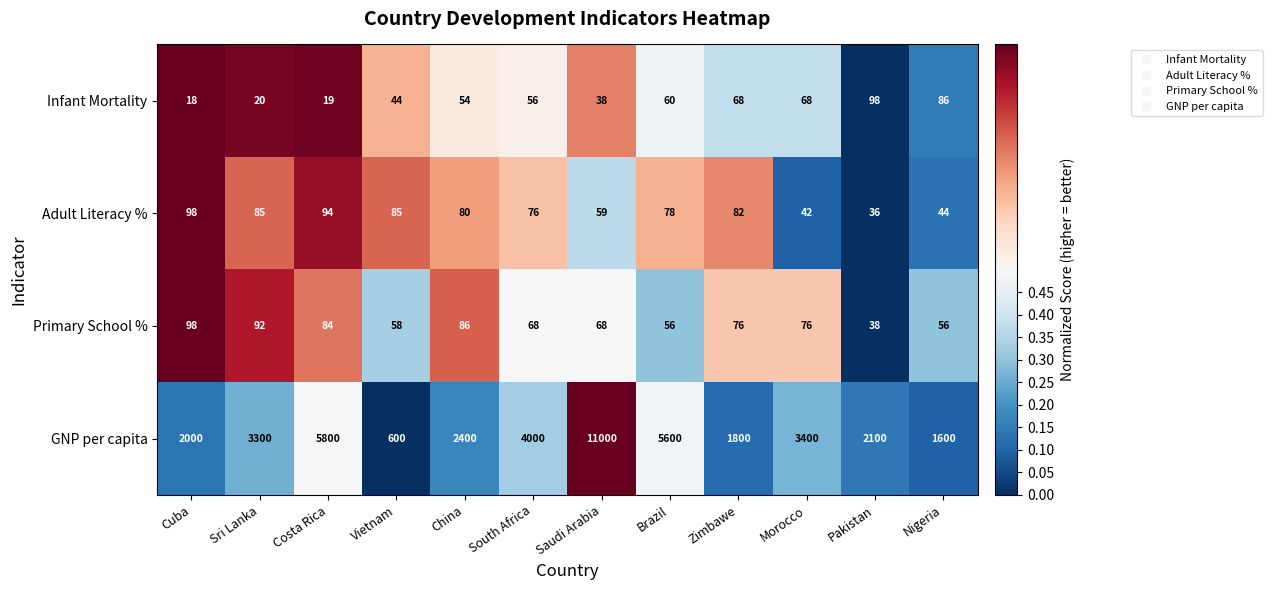

At which category does the chart reach its minimum across all series?

Cuba